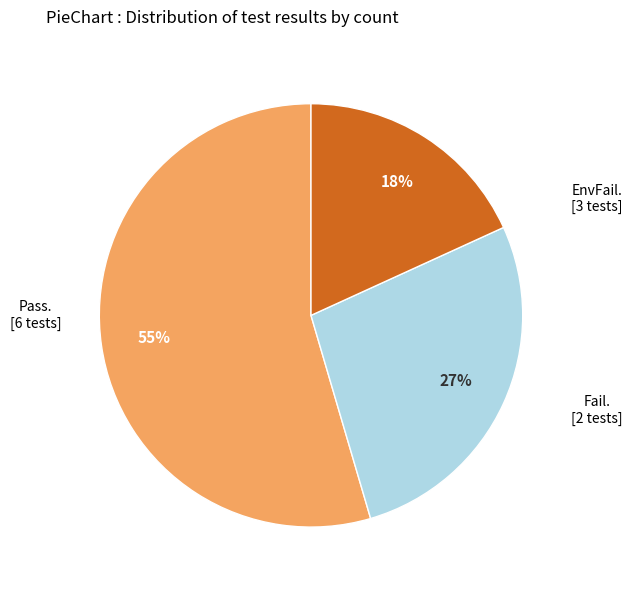

To the nearest percent, what is the average slice percentage?

33%